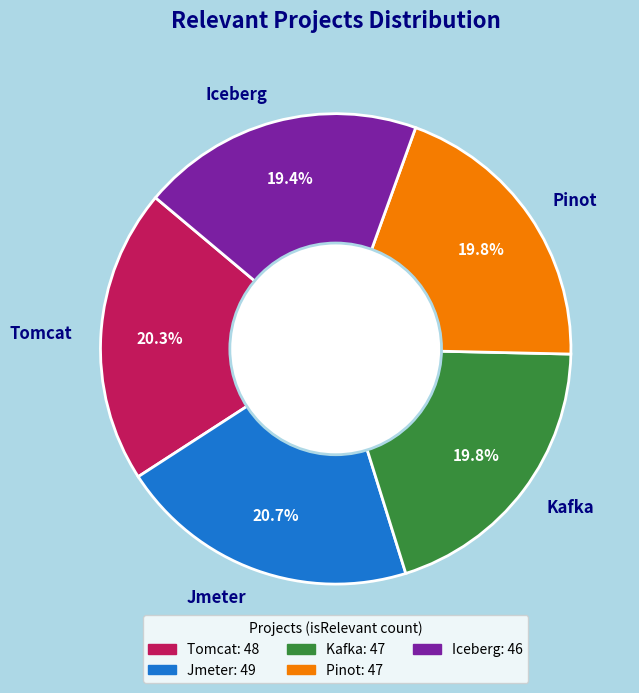

True or false: Jmeter accounts for 21% of the total.

True